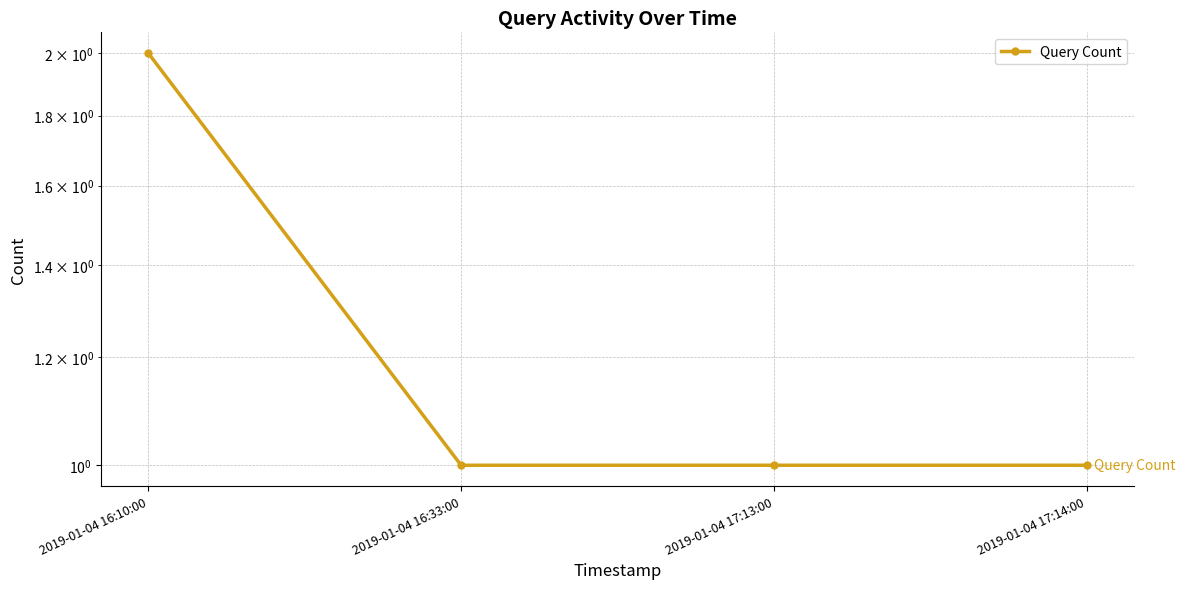

At which category does the chart reach its peak across all series?

2019-01-04 16:10:00